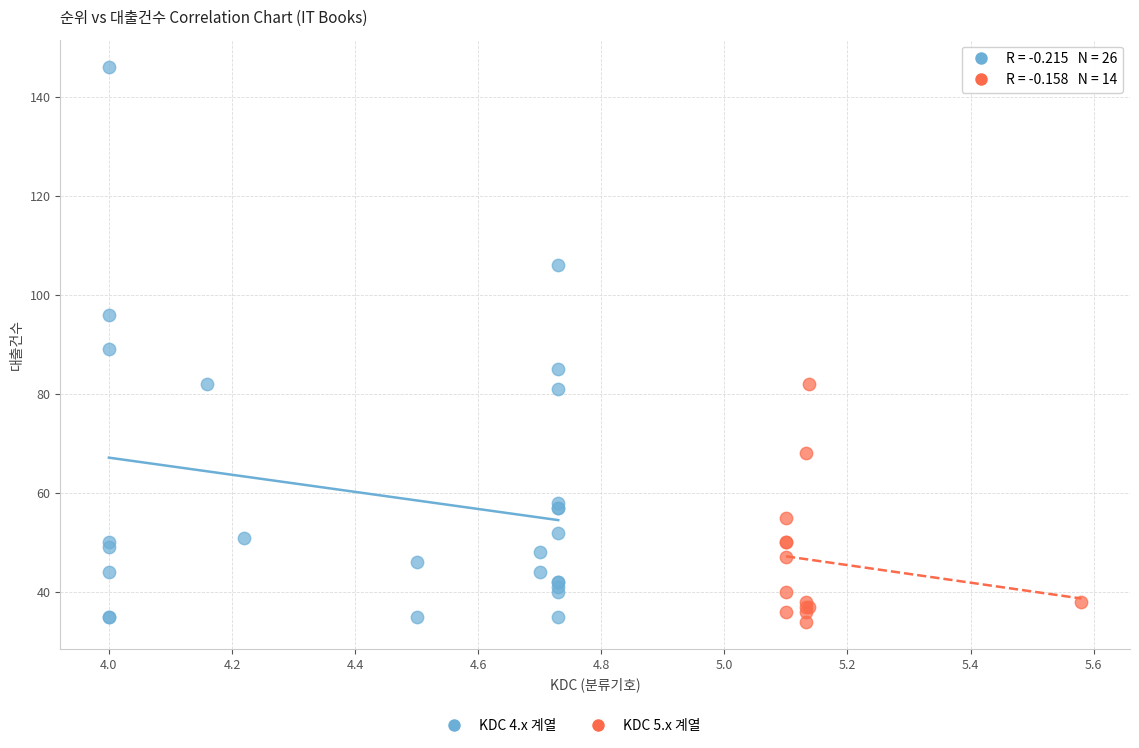

Which series contains the highest Y value?

KDC 4.x 계열